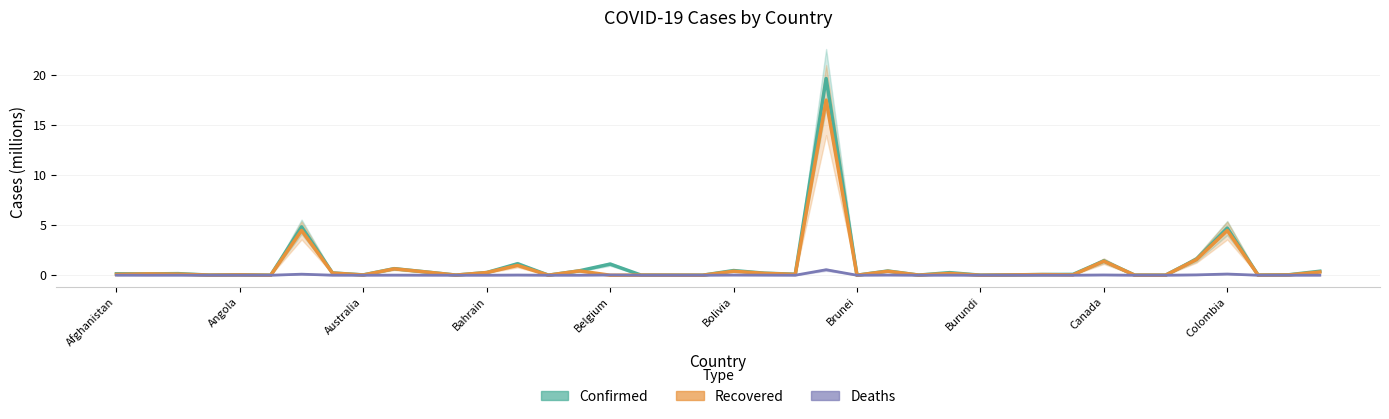

The Confirmed series shows 0.1 at 30. True or false?

False